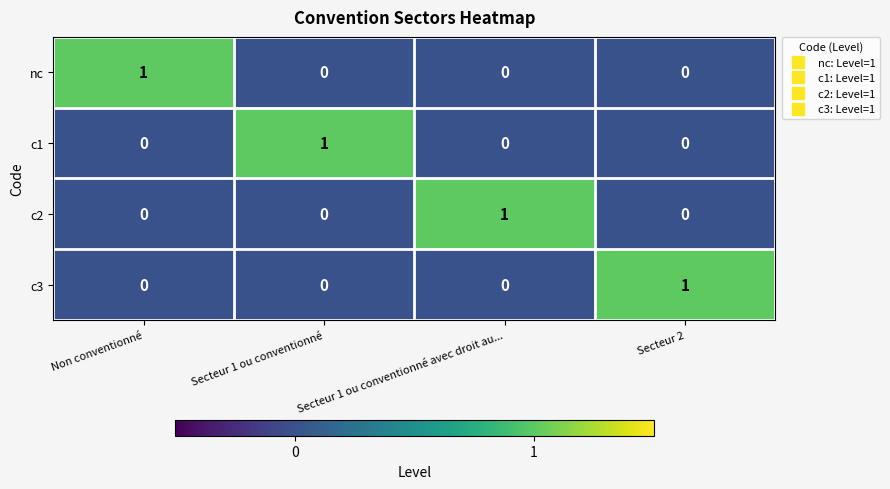

Is it true that c1 equals 1 at Secteur 1 ou conventionné avec droit au...?

False